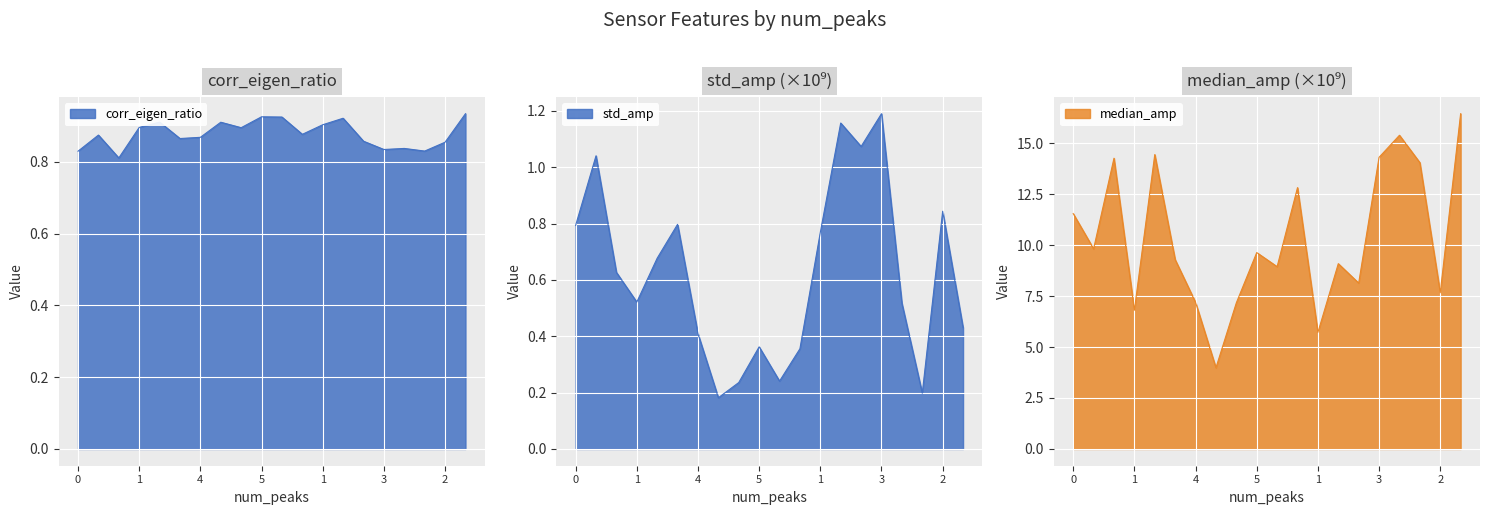

How many values in the median_amp series are below 9?

8